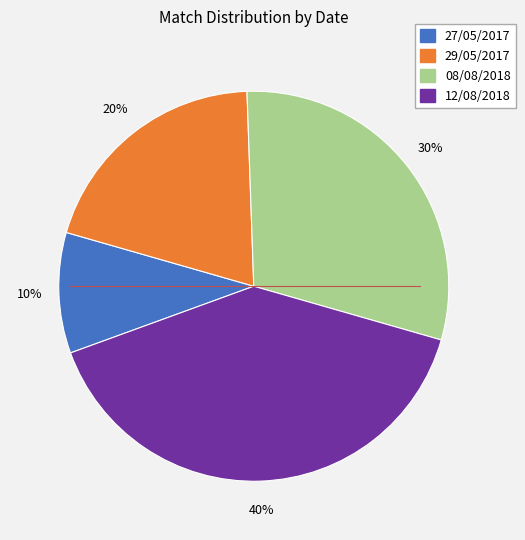

Is it true that 08/08/2018 is 30% of the pie?

True